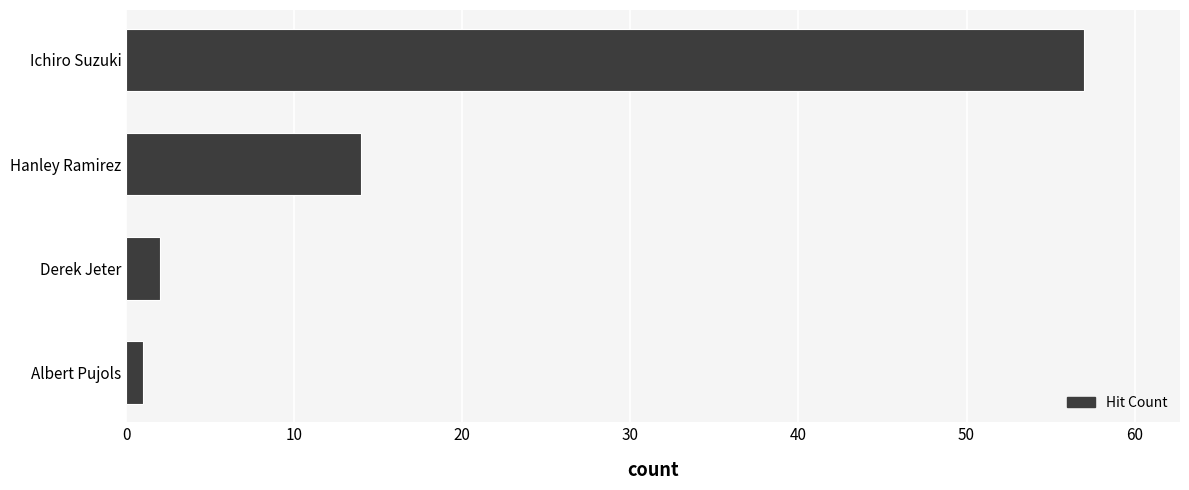

List the labels in order of value, largest first.

Ichiro Suzuki, Hanley Ramirez, Derek Jeter, Albert Pujols